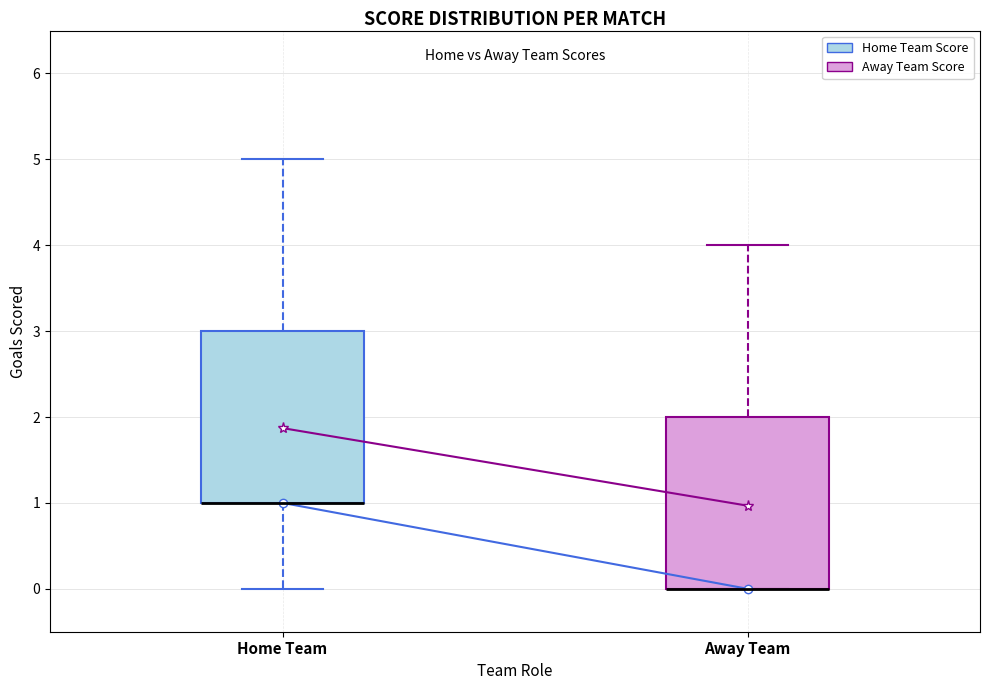

Reading left to right, transcribe this box plot: for each box, give where its median line is, the range the box spans, and where its two whiskers end, as read against the y-axis. The values are not printed on the chart, so give them approximately, as read against the axis.

Home Team: median 1 (drawn on the box's lower edge), box 1 to 3, whiskers 0 to 5
Away Team: median 0 (drawn on the box's lower edge), box 0 to 2, whiskers 0 to 4